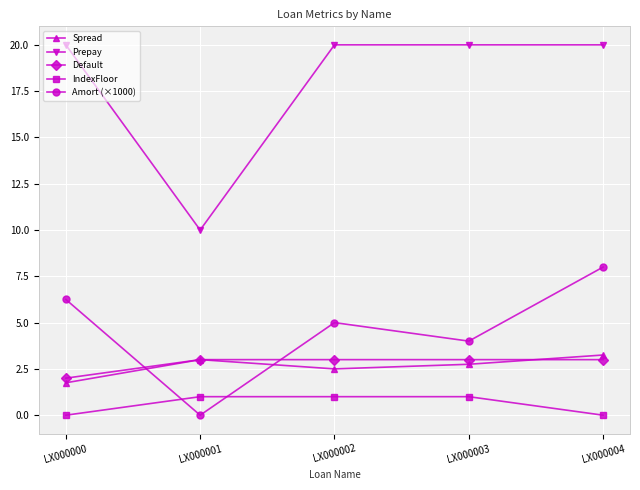

Between LX000001 and LX000004, which series saw the biggest shift?

Prepay